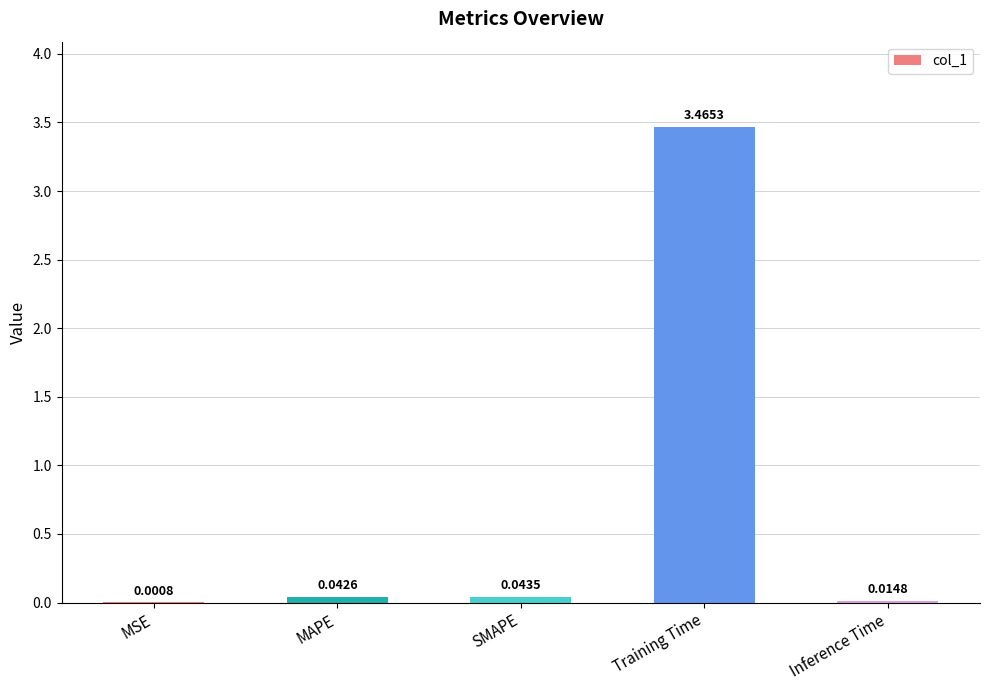

What is the sum of all values?

3.6